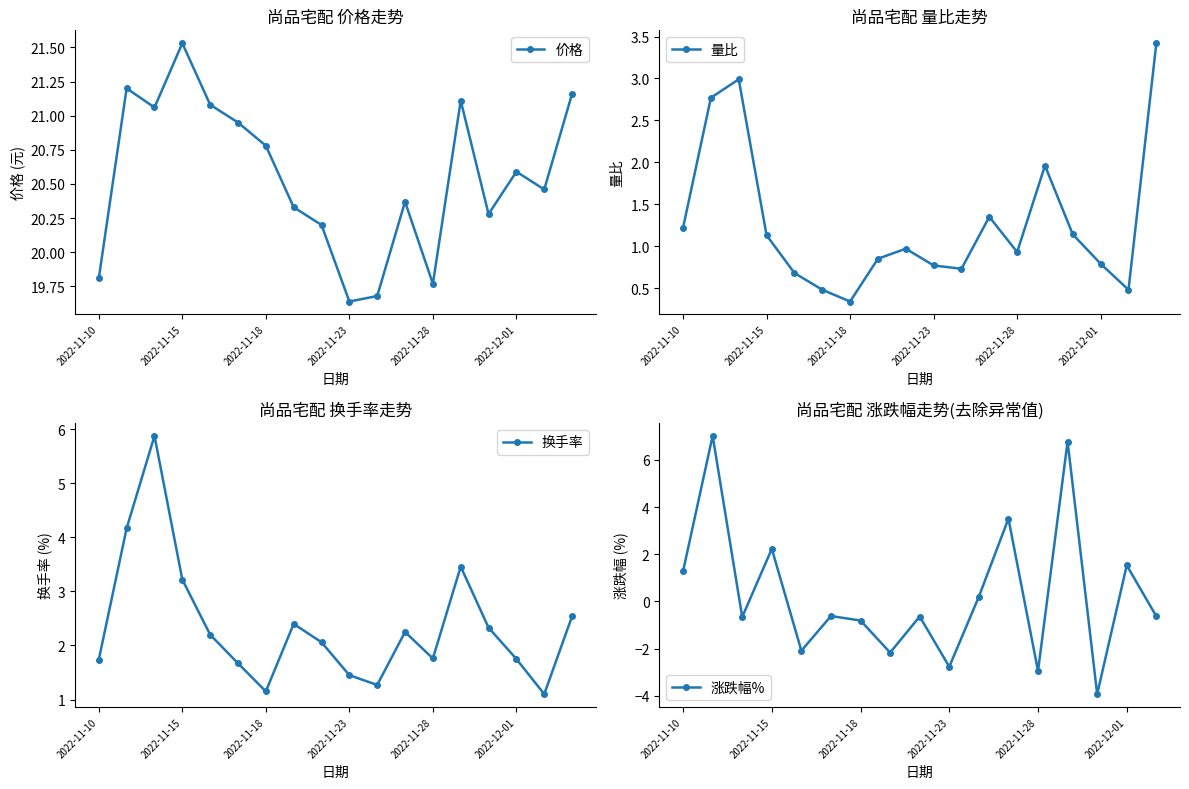

What is the sum of the 换手率 values at 2022-11-17 and 2022-11-24?

2.9